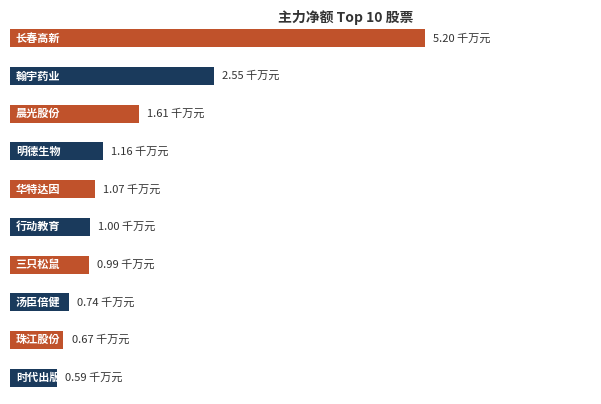

Which category has the lowest value across all series?

时代出版